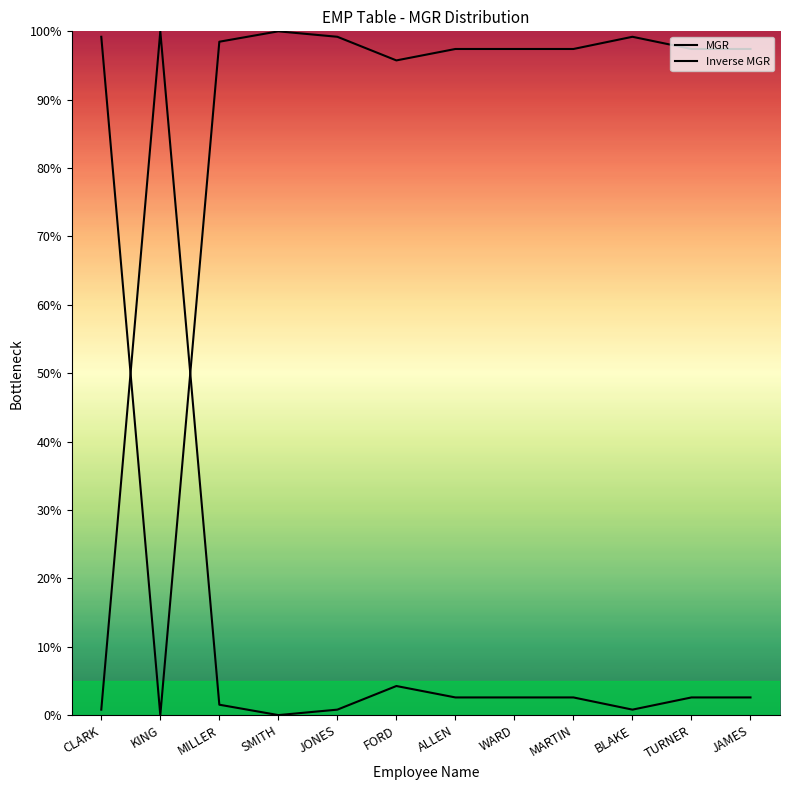

What is the total value across all series at BLAKE?

100.0